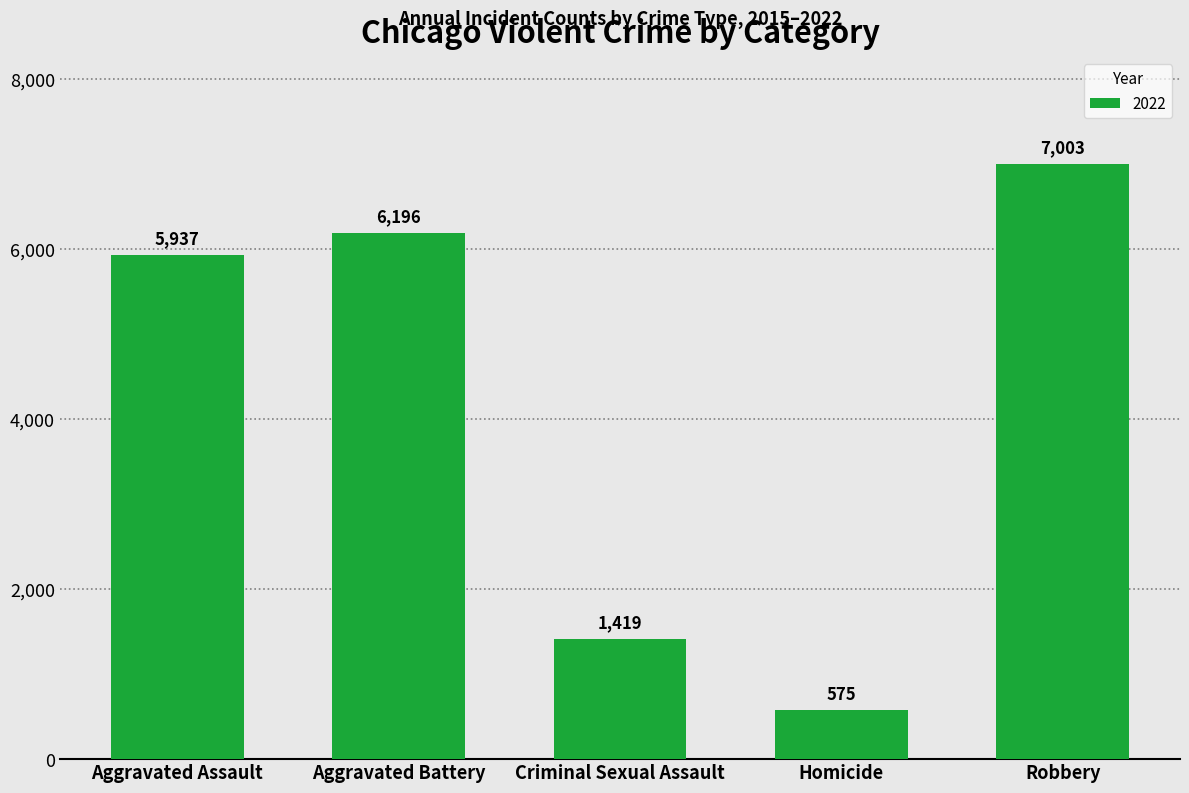

Rank the categories by value from lowest to highest.

Homicide, Criminal Sexual Assault, Aggravated Assault, Aggravated Battery, Robbery